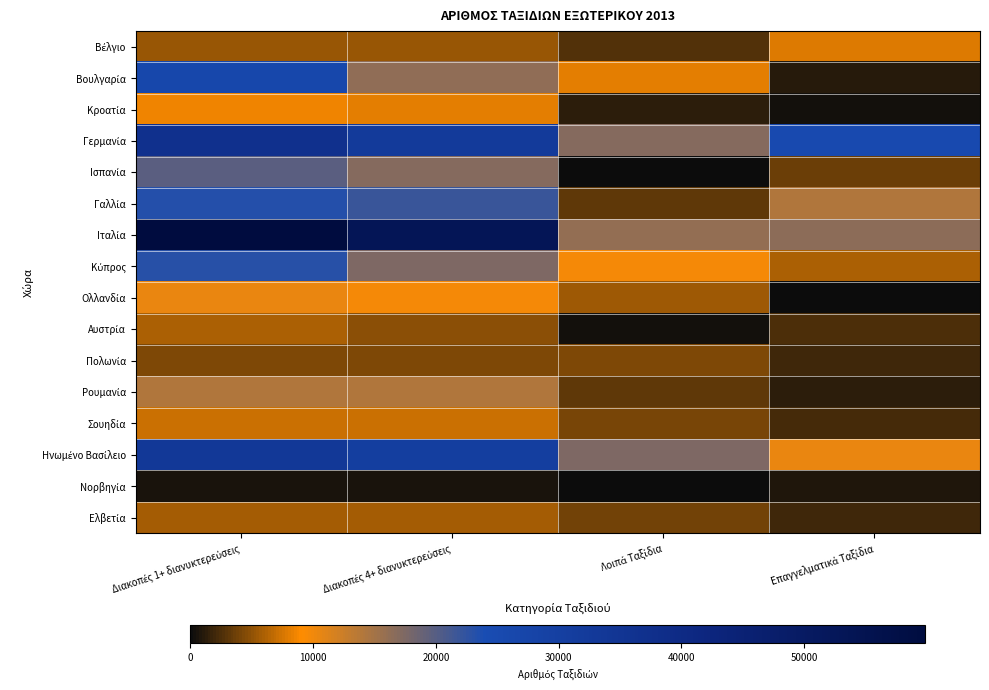

At how many categories does at least one series exceed 24440?

3